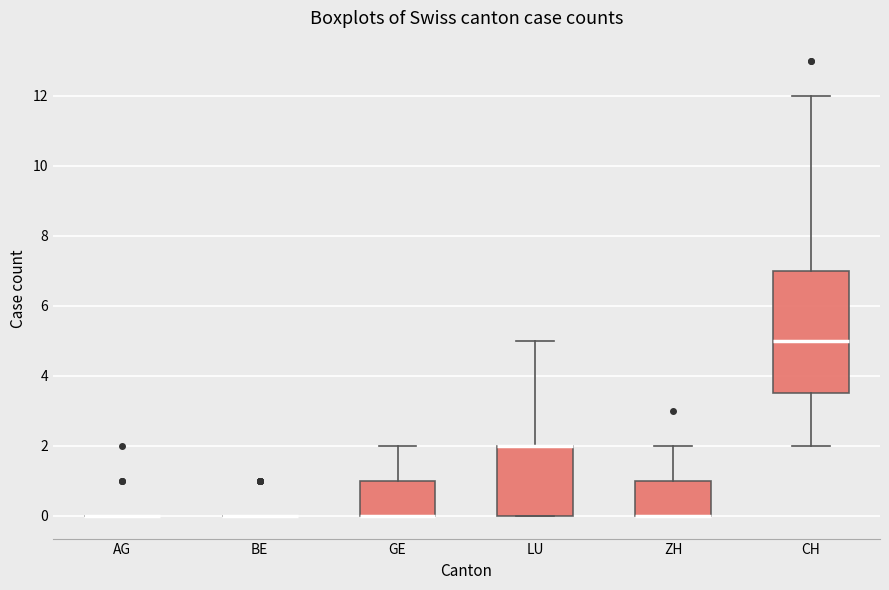

Reading left to right, read every box against the y-axis: the position of its median line, the range the box covers, and the ends of its whiskers. The values are not printed on the chart, so give them approximately, as read against the axis.

AG: box collapsed to a line at 0.0, whiskers 0.0 to 0.0
BE: box collapsed to a line at 0.0, whiskers 0.0 to 0.0
GE: median 0.0 (drawn on the box's lower edge), box 0.0 to 1.0, whiskers 0.0 to 2.0
LU: median 2.0 (drawn on the box's upper edge), box 0.0 to 2.0, whiskers 0.0 to 5.0
ZH: median 0.0 (drawn on the box's lower edge), box 0.0 to 1.0, whiskers 0.0 to 2.0
CH: median 5.0, box 3.6 to 7.0, whiskers 2.0 to 12.0